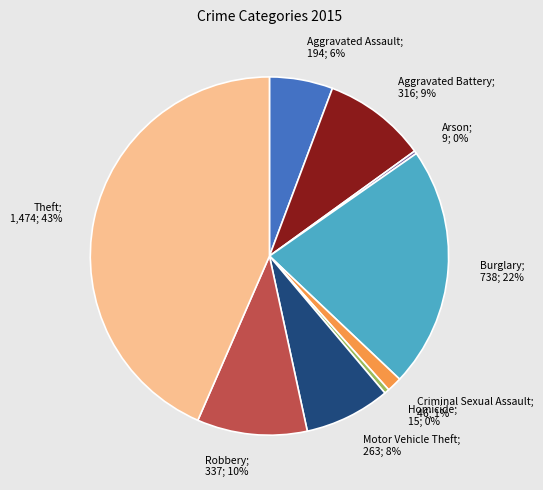

To the nearest percent, what is the average slice percentage?

11%